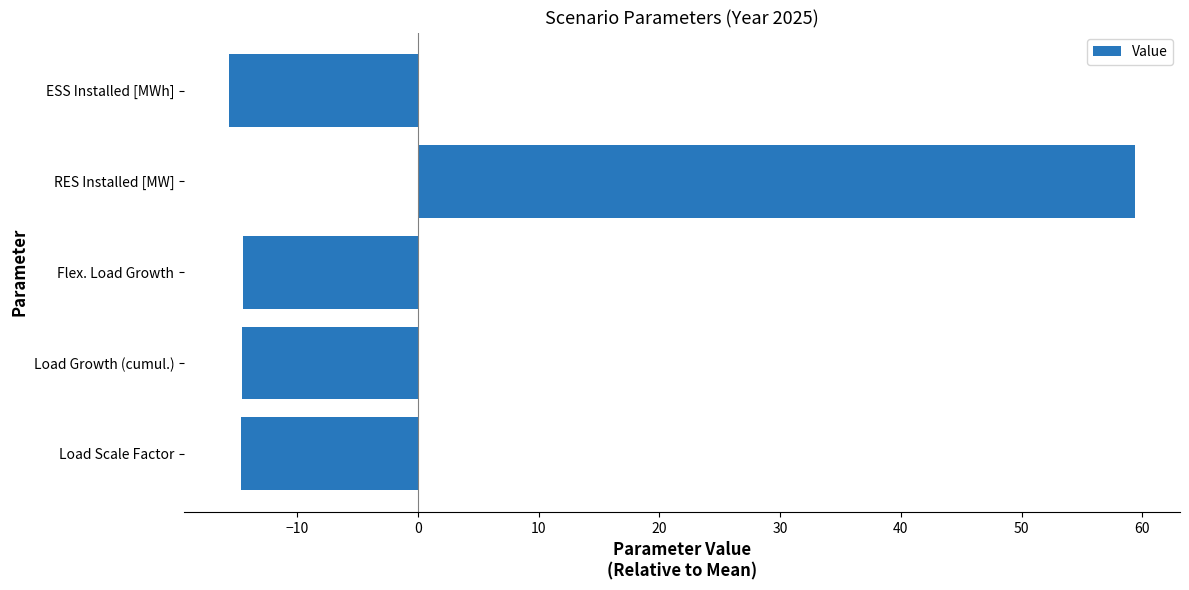

What is the change in value from RES Installed [MW] to ESS Installed [MWh]?

-75.0